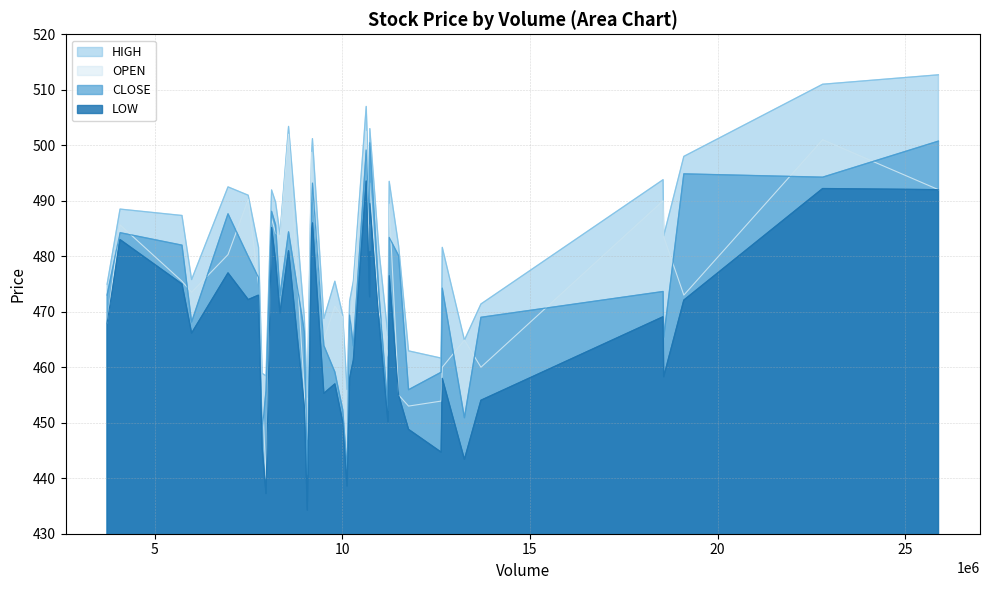

What is the maximum value shown in the chart?

512.7